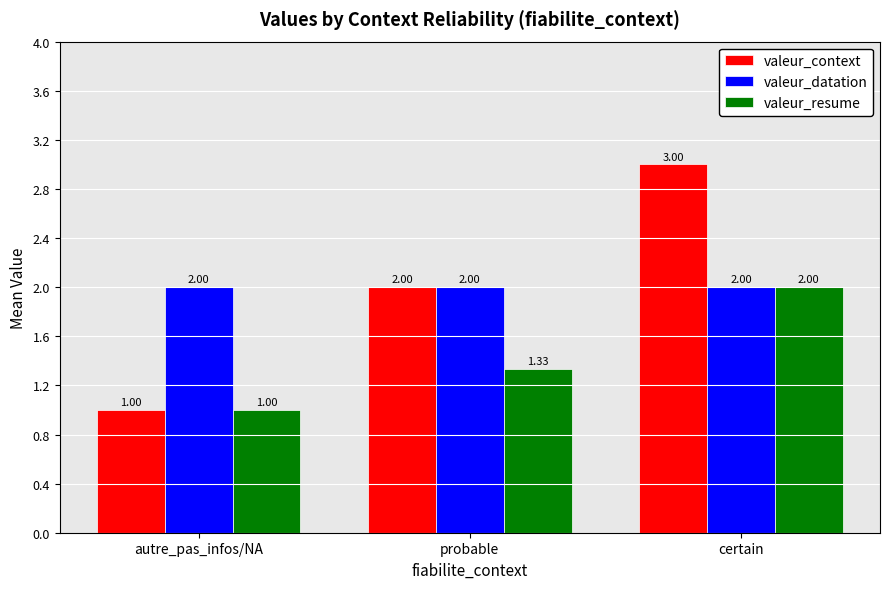

What is the label of the 1st bar from the right?

certain